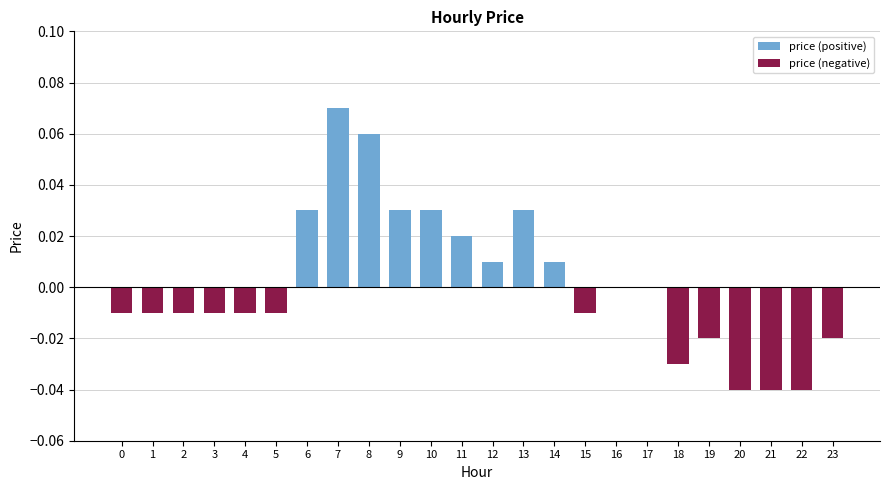

Rank the categories by value from lowest to highest.

20, 21, 22, 18, 19, 23, 0, 1, 2, 3, 4, 5, 15, 16, 17, 12, 14, 11, 6, 9, 10, 13, 8, 7